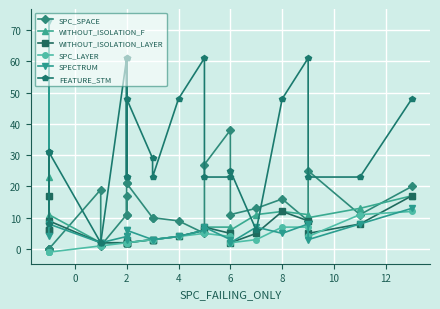

How many interior local peaks does the WITHOUT_ISOLATION_LAYER series have?

5